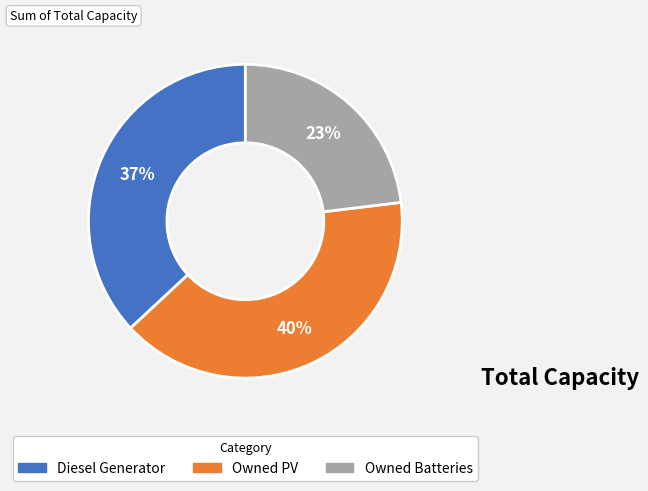

Count the number of slices in the pie.

3